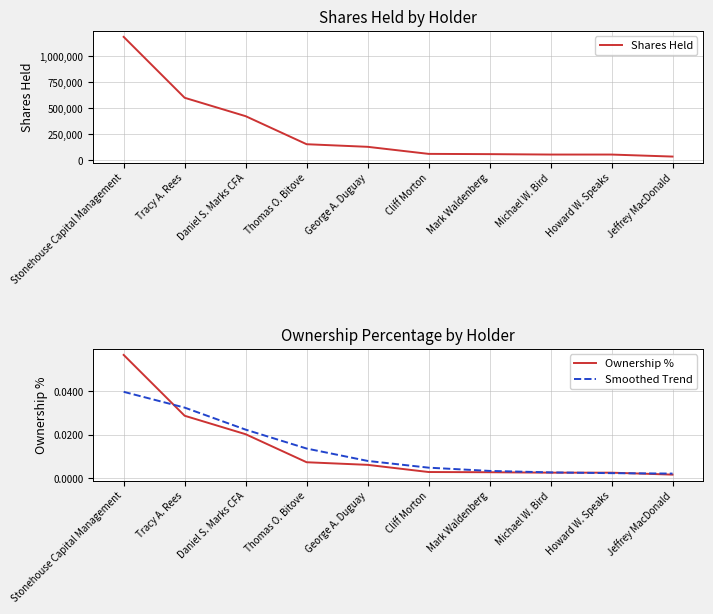

True or false: Ownership % has more than 1 points higher than both neighbors.

False